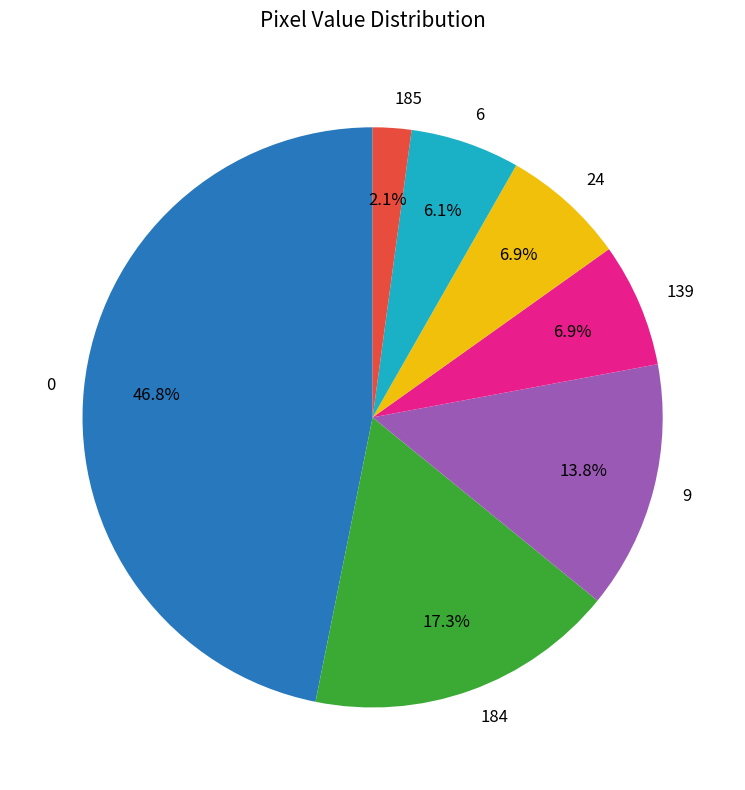

Does any single category account for the majority?

No